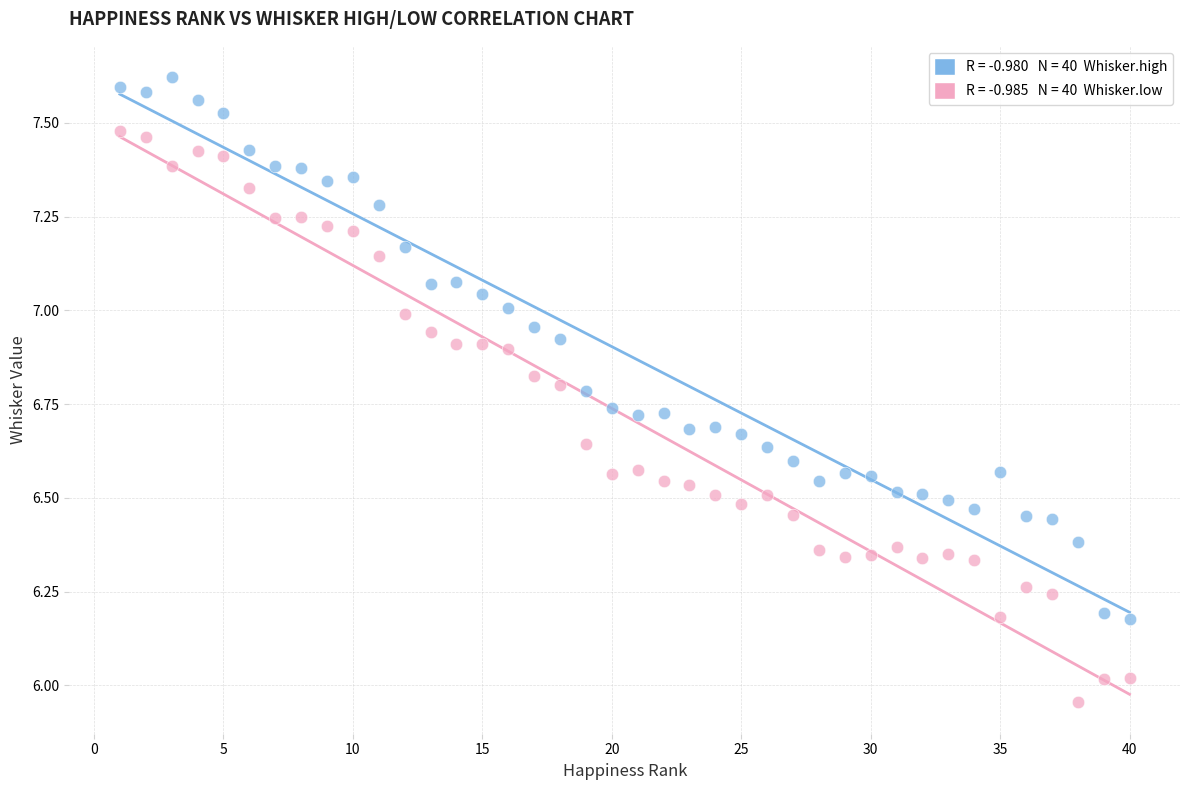

Across all data points, what is the range of Y values (max minus min)?

1.7